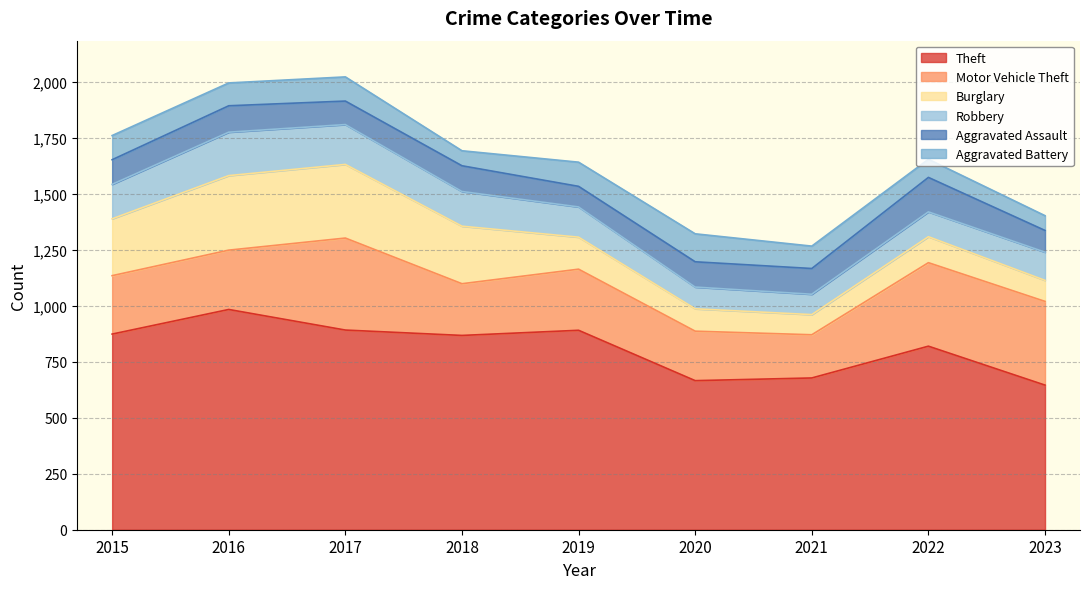

Reading left to right, transcribe all the data shown in this chart.

Theft: 874	984	892	868	891	666	678	820	646
Motor Vehicle Theft: 261	265	411	231	273	221	193	373	374
Burglary: 254	333	329	257	143	100	90	116	94
Robbery: 154	194	178	155	135	97	91	111	126
Aggravated Assault: 110	118	105	115	92	113	115	154	97
Aggravated Battery: 108	102	108	67	108	125	100	81	66